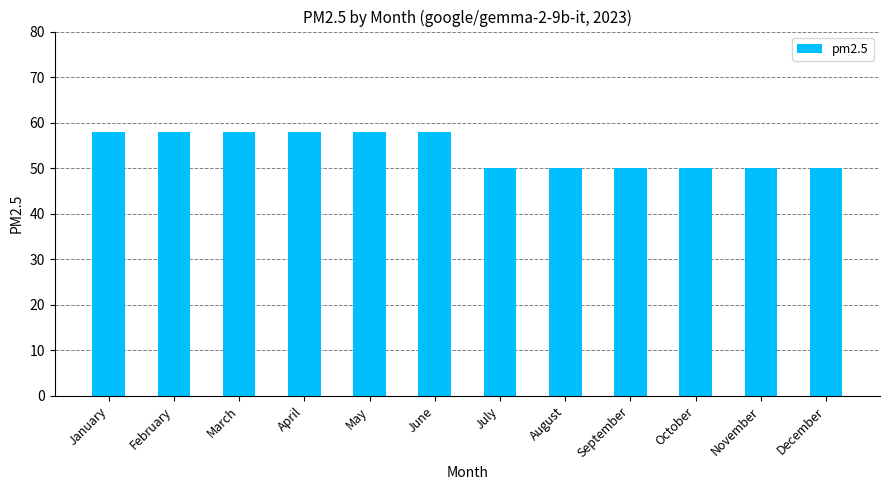

How many series are shown in this chart?

1